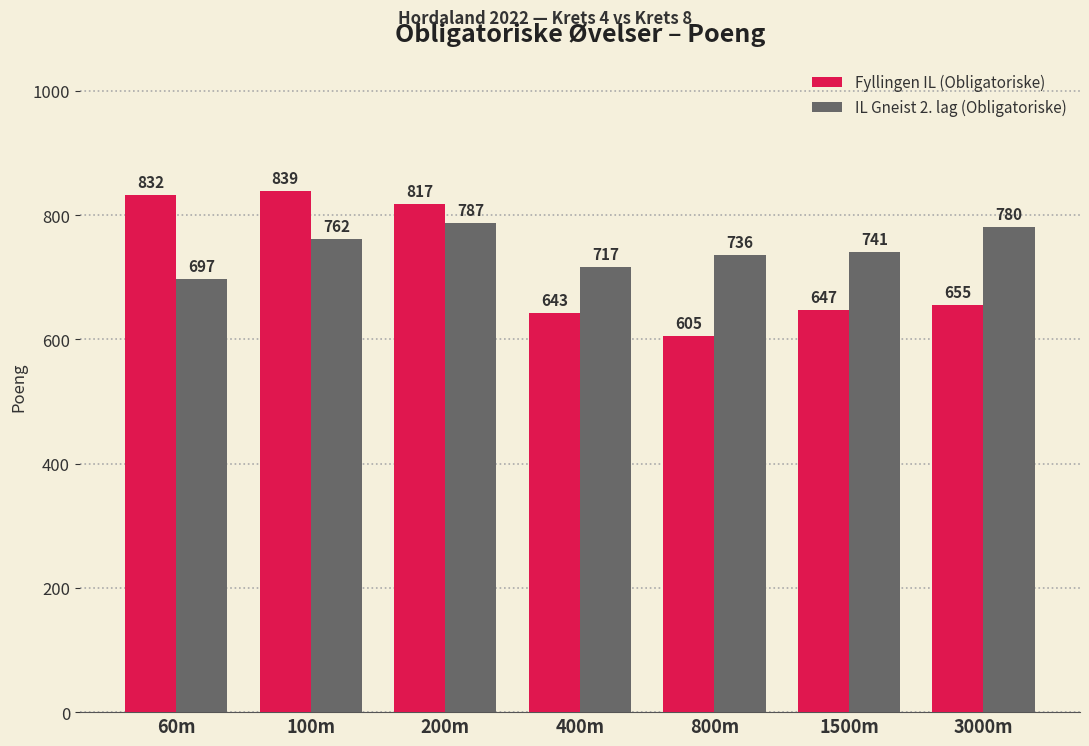

Does the chart contain any negative values?

No